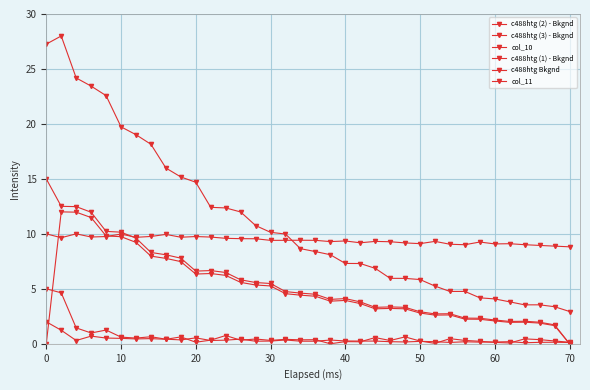

How many lines are shown in the chart?

6